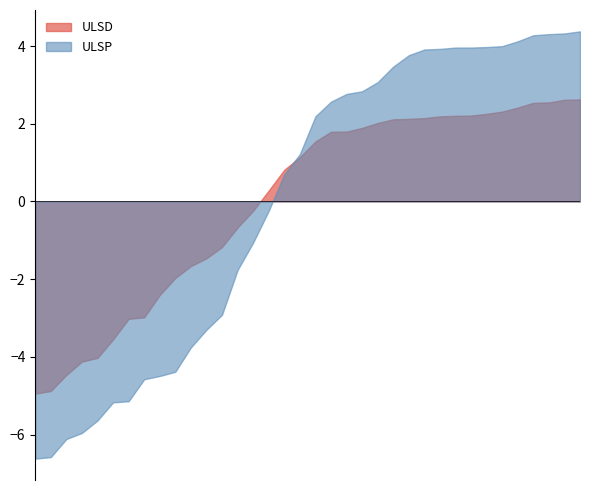

What are all the series names shown in the legend?

ULSD, ULSP